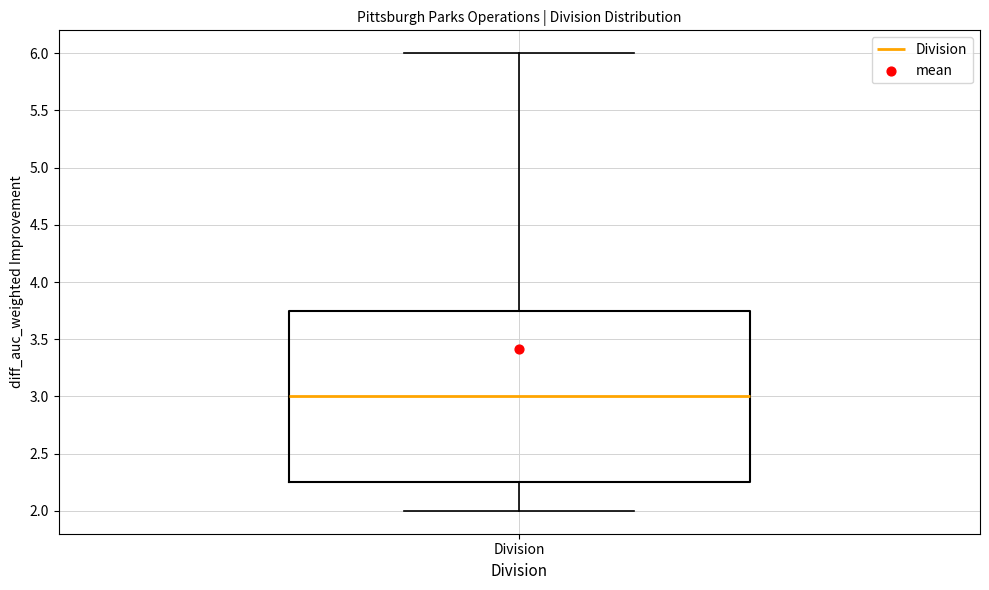

Where is the lower edge of the box for Division on the y-axis? The values are not printed on the chart, so give them approximately, as read against the axis.

2.25